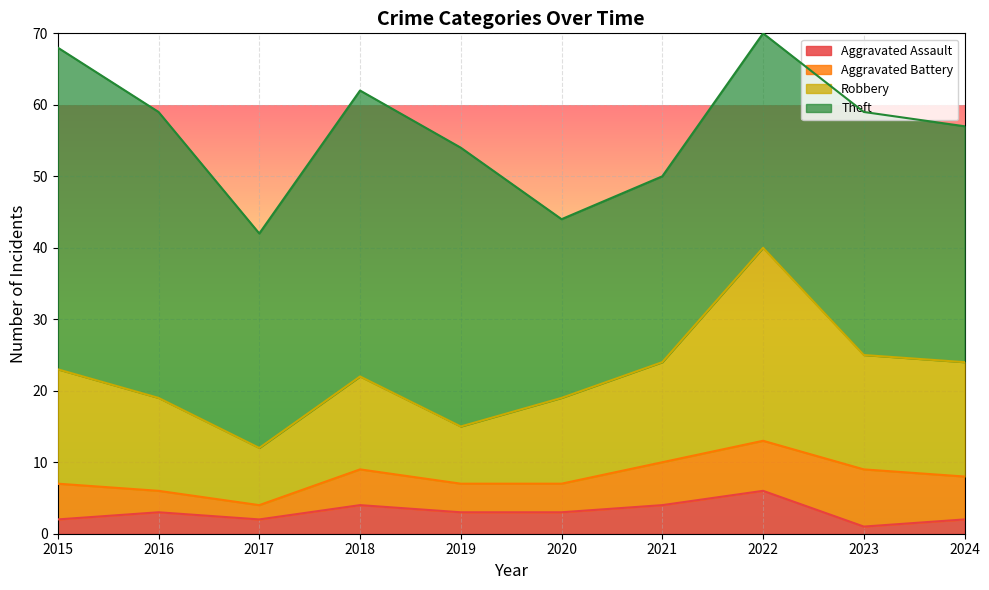

Which has a higher value, 2020 or 2015?

2020